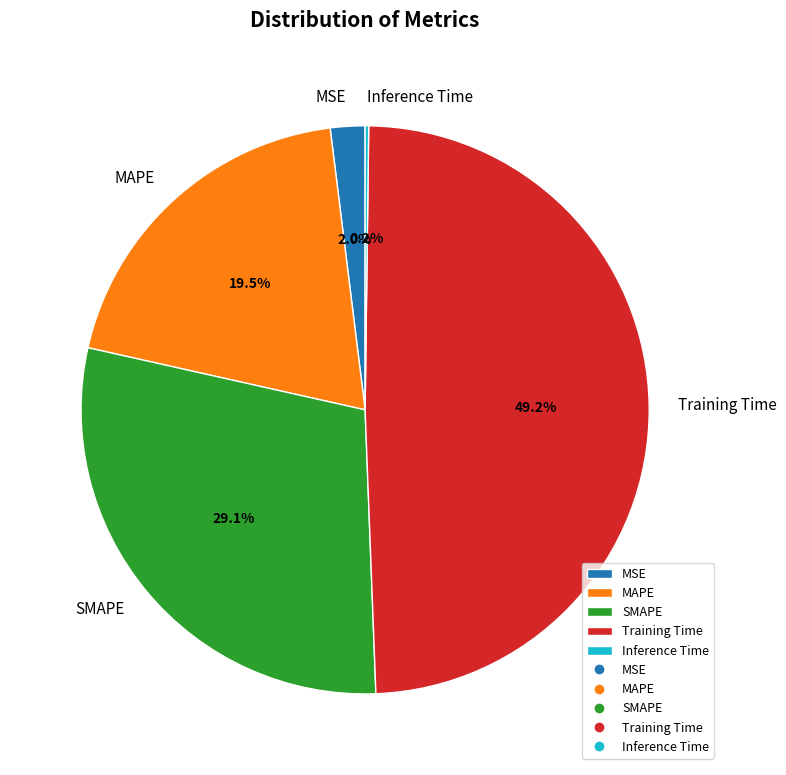

What is the total percentage of MAPE and Training Time?

68.7%